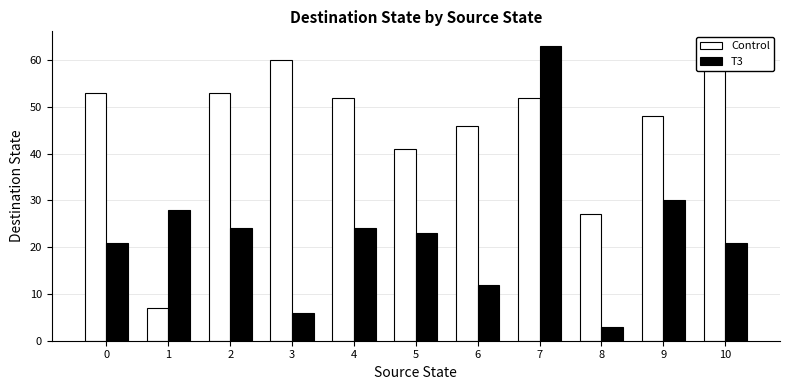

Rank the series by their average value, from highest to lowest.

Control, T3